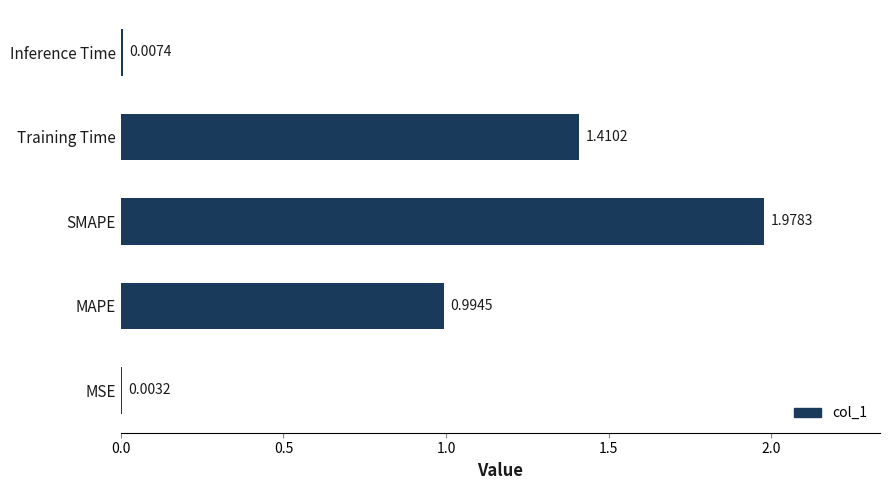

Between Training Time and MSE, which is larger?

Training Time